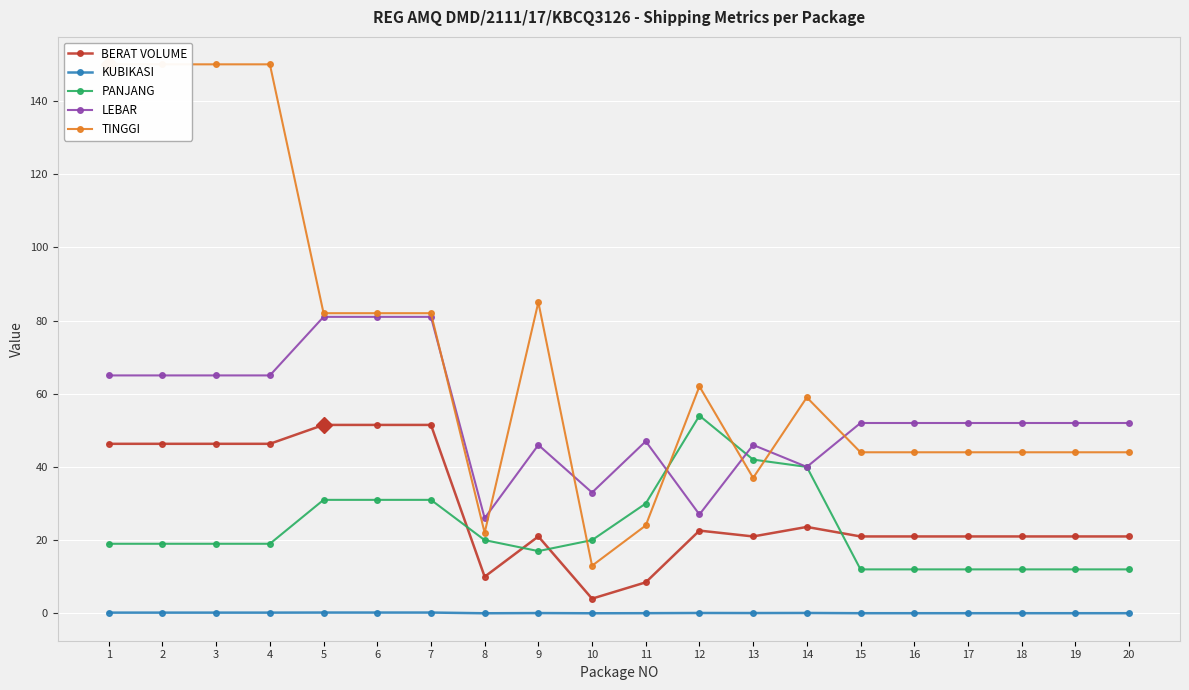

The PANJANG series shows 19.0 at 3. True or false?

True